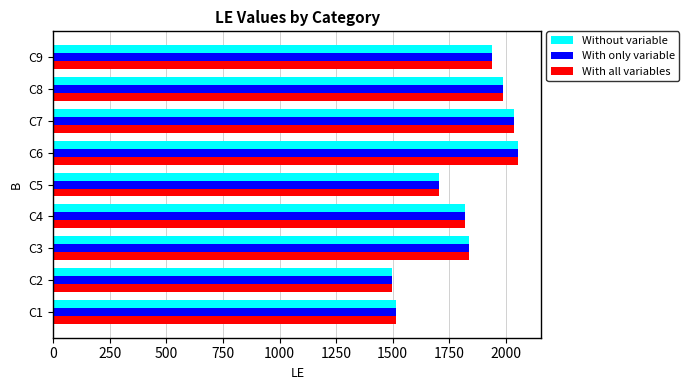

Count the number of categories in the chart.

9